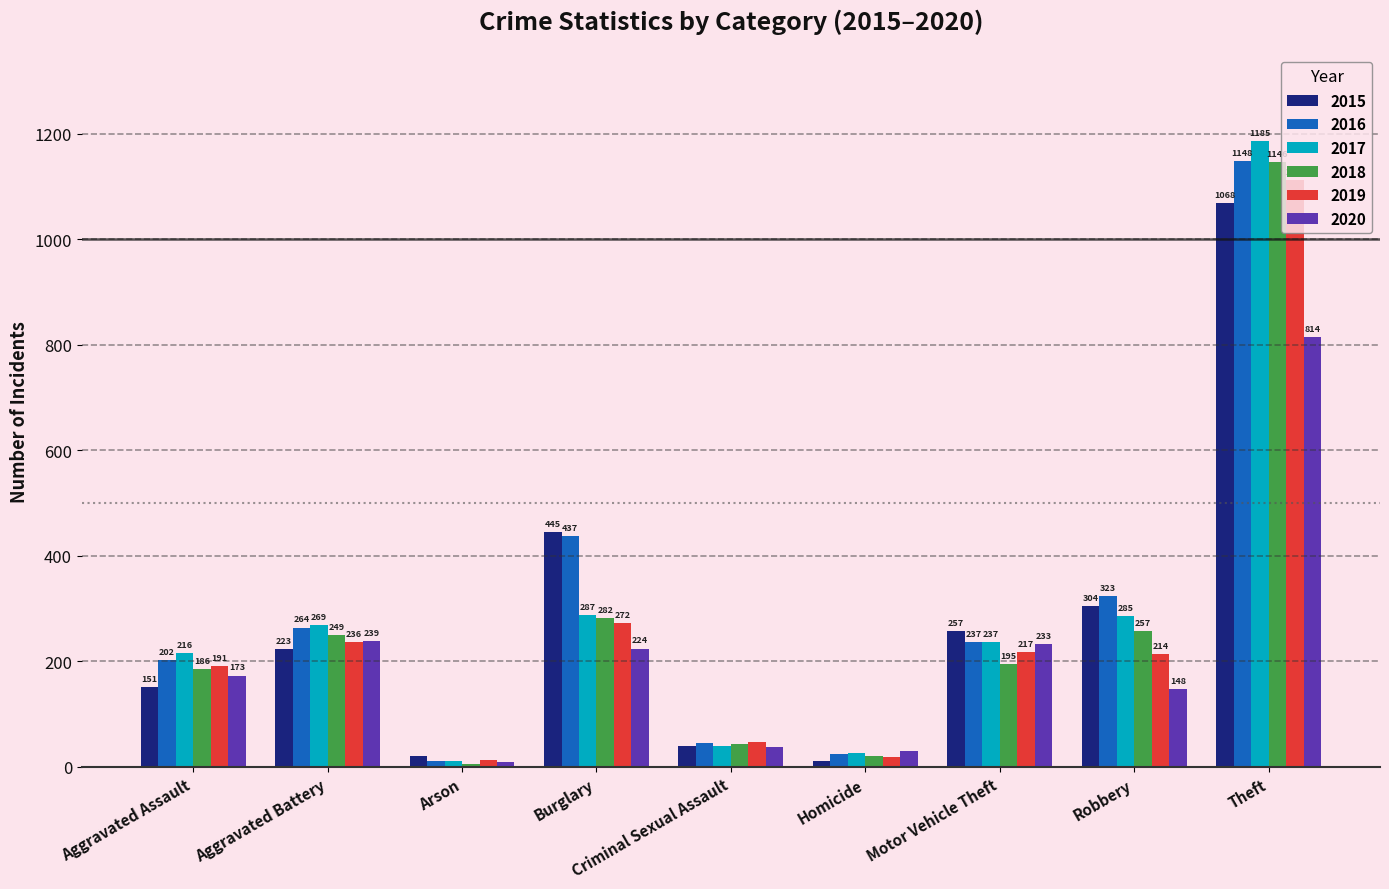

List the series in order of their peak value, lowest first.

2020, 2015, 2019, 2018, 2016, 2017